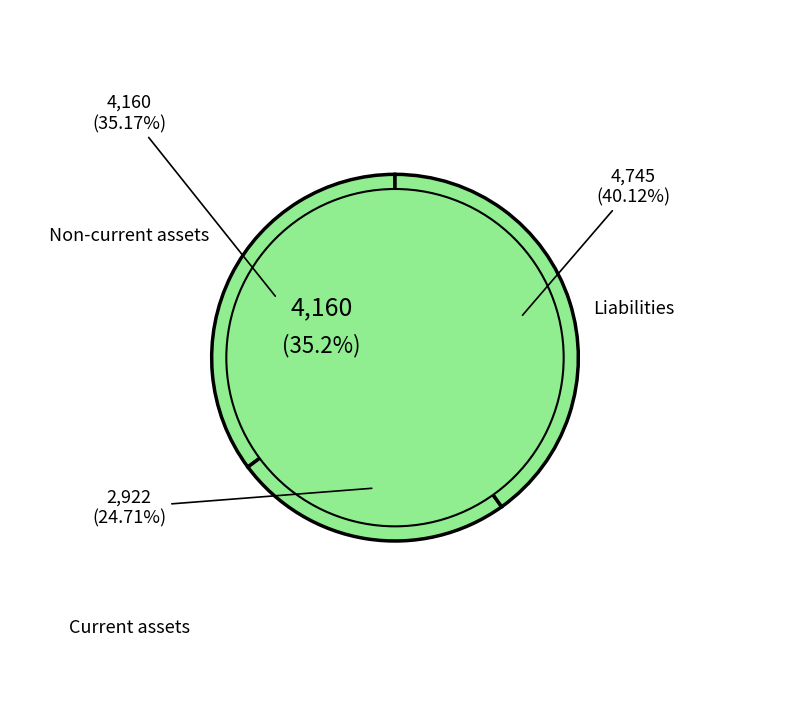

What percentage is the Non-current assets slice, to the nearest percent?

35%